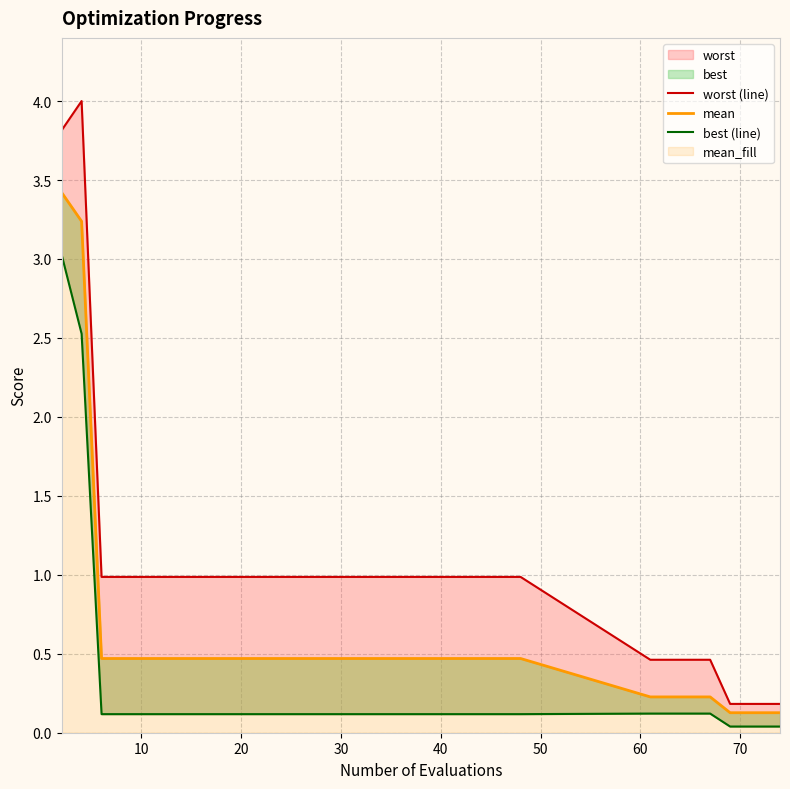

List the series in order of their overall mean, highest first.

worst (line), mean, best (line)